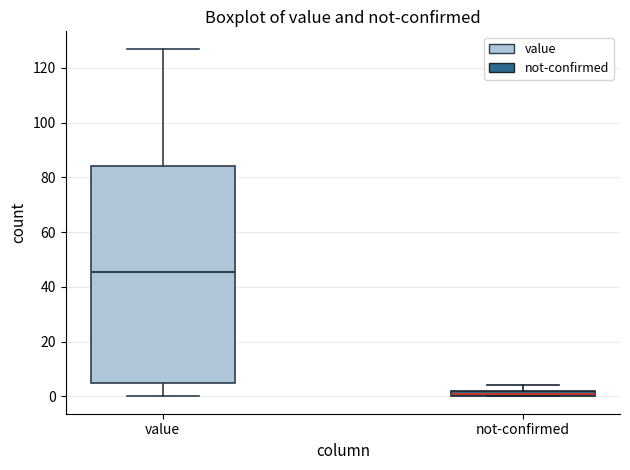

Where is the lower edge of the box for value on the y-axis? The values are not printed on the chart, so give them approximately, as read against the axis.

4